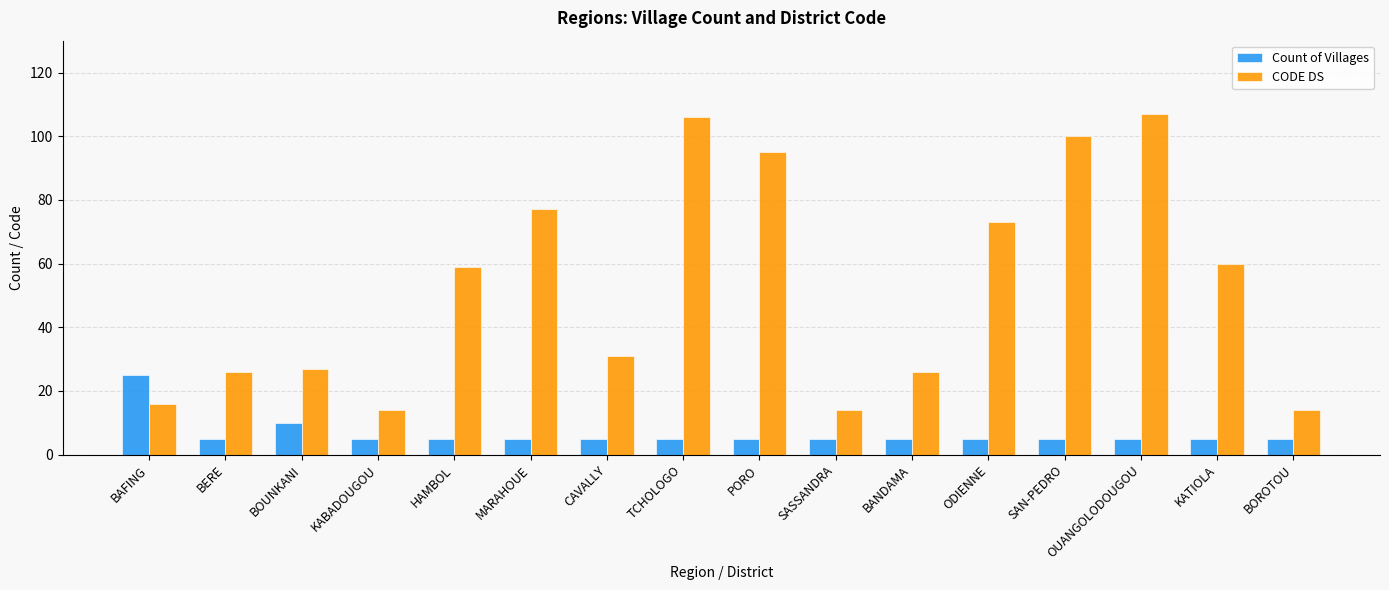

What is the greatest value displayed?

107